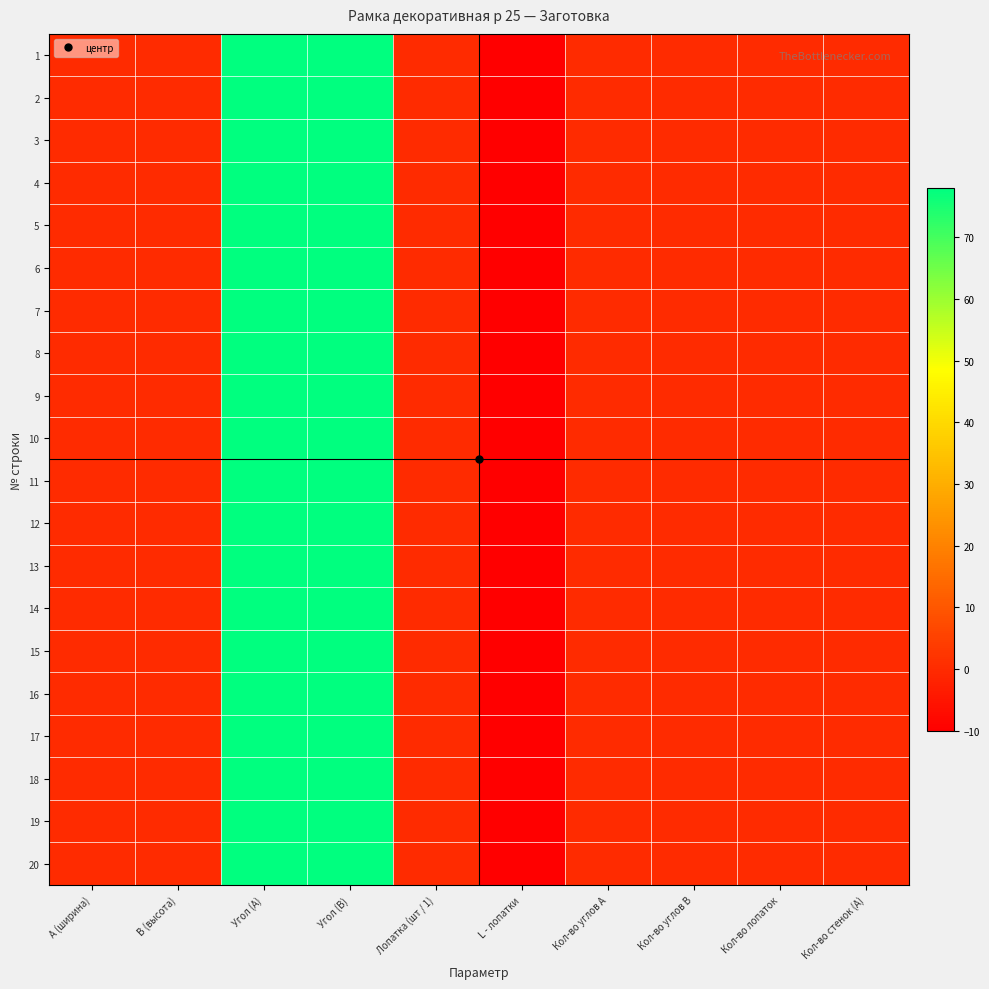

Which has a higher value, Угол (А) or Лопатка (шт / 1)?

Угол (А)